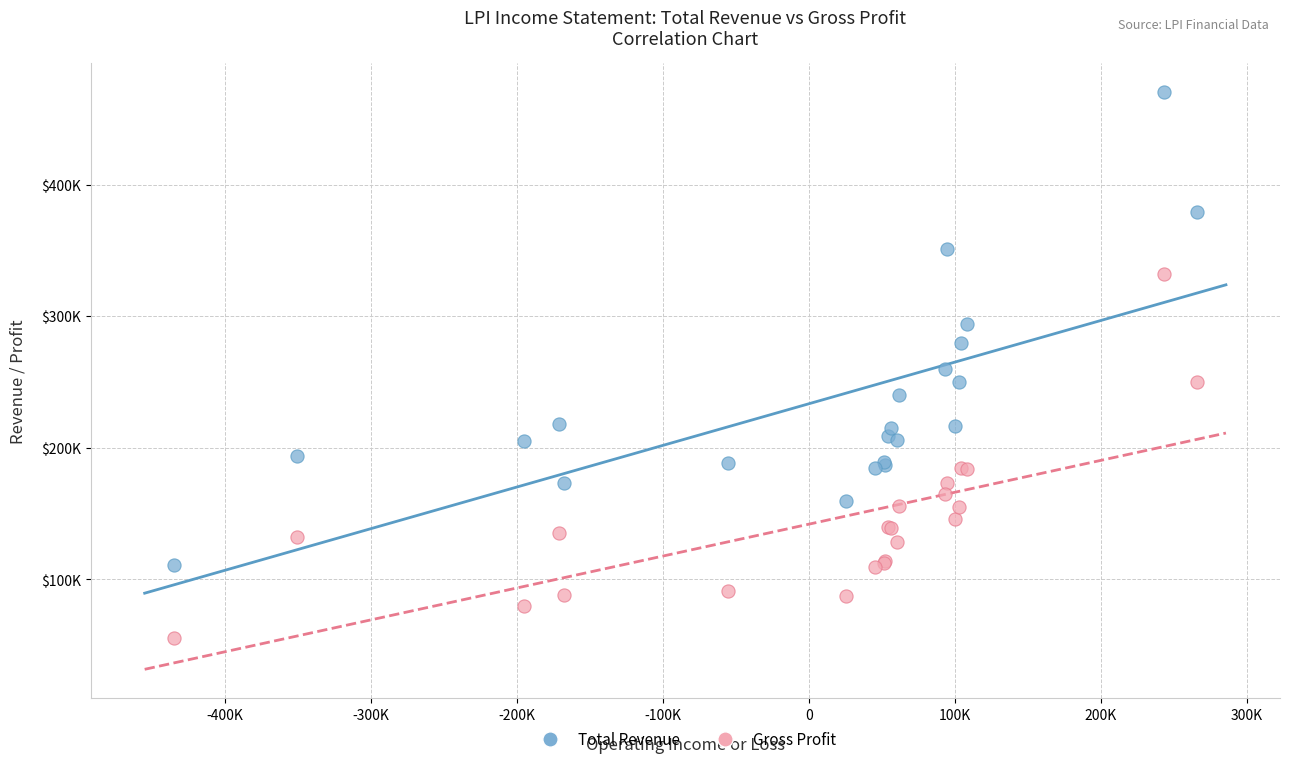

Which series has the largest Y range (max minus min)?

Total Revenue